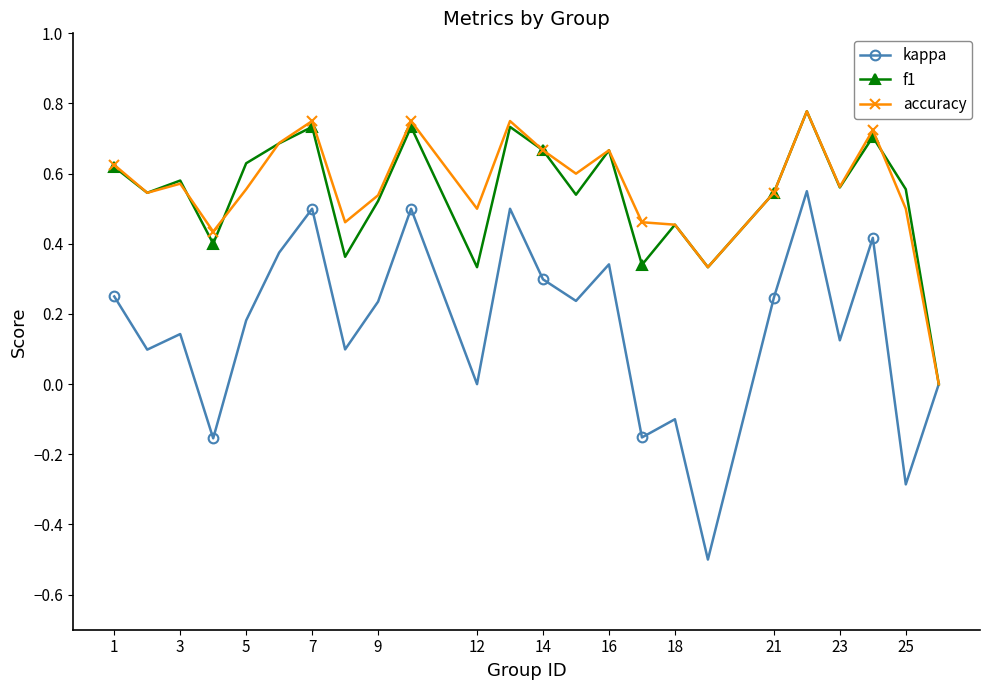

How many interior local peaks does the f1 series have?

8